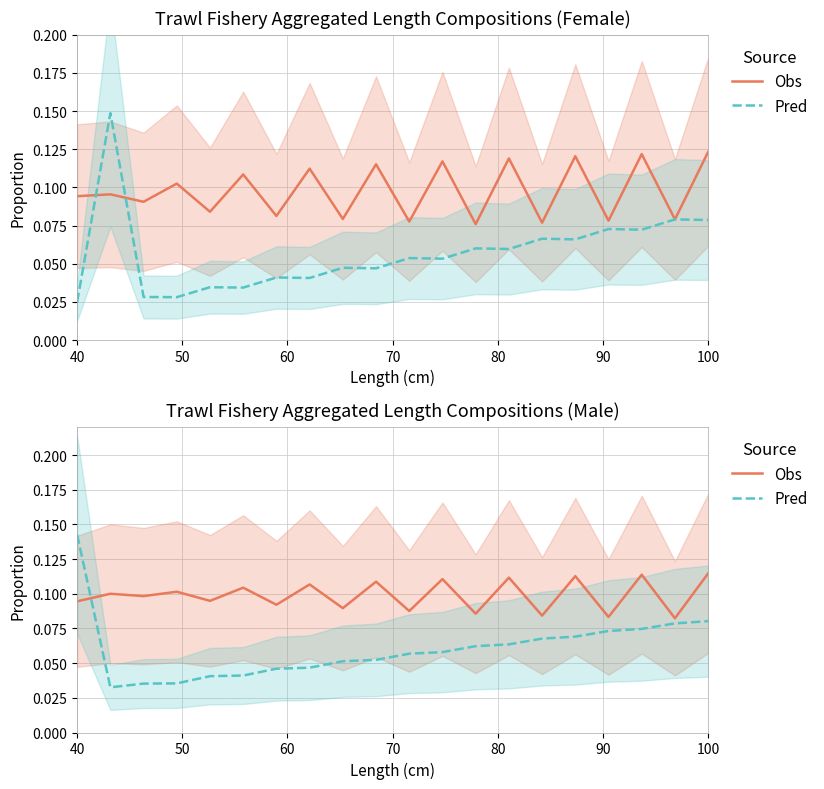

How many lines are shown in the chart?

2